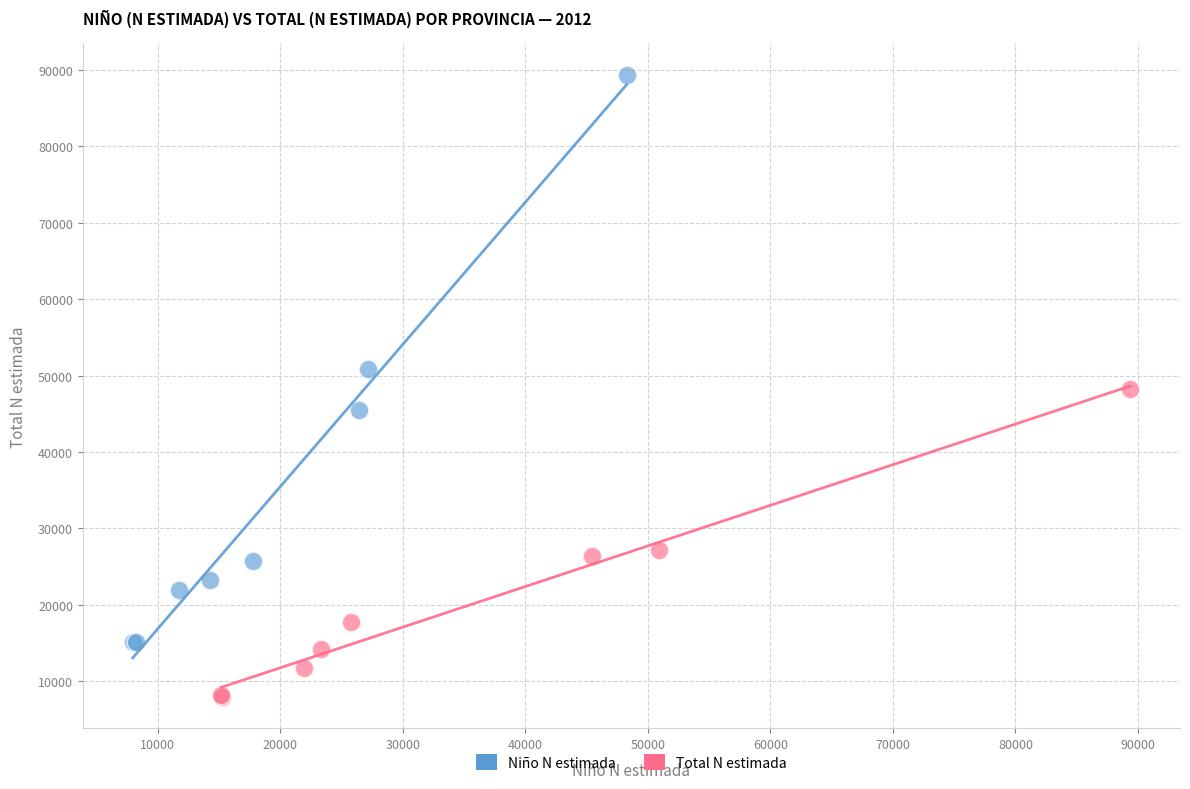

Which series contains the highest Y value?

Niño N estimada